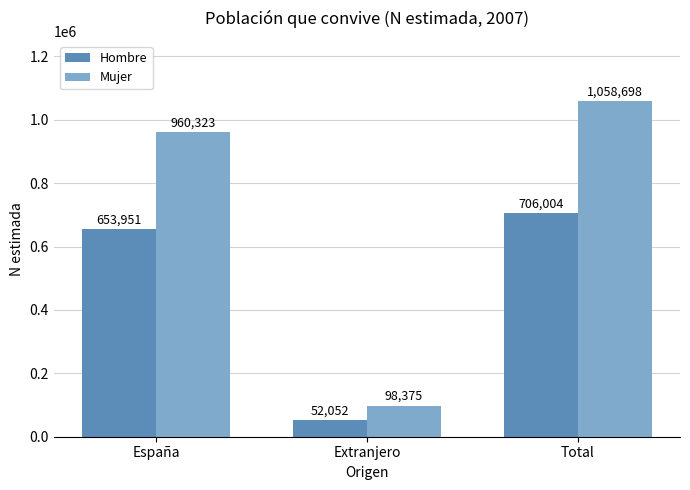

How many data points does each series have?

3